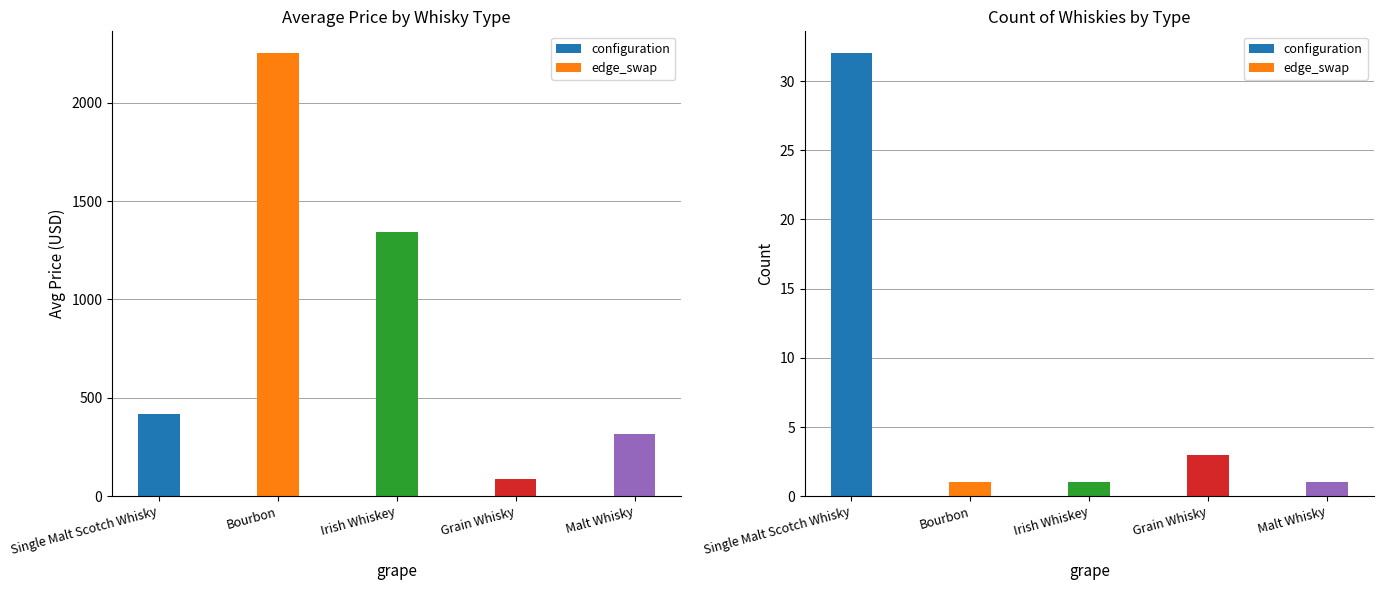

Are the bars grouped side by side (vs. stacked)?

Yes